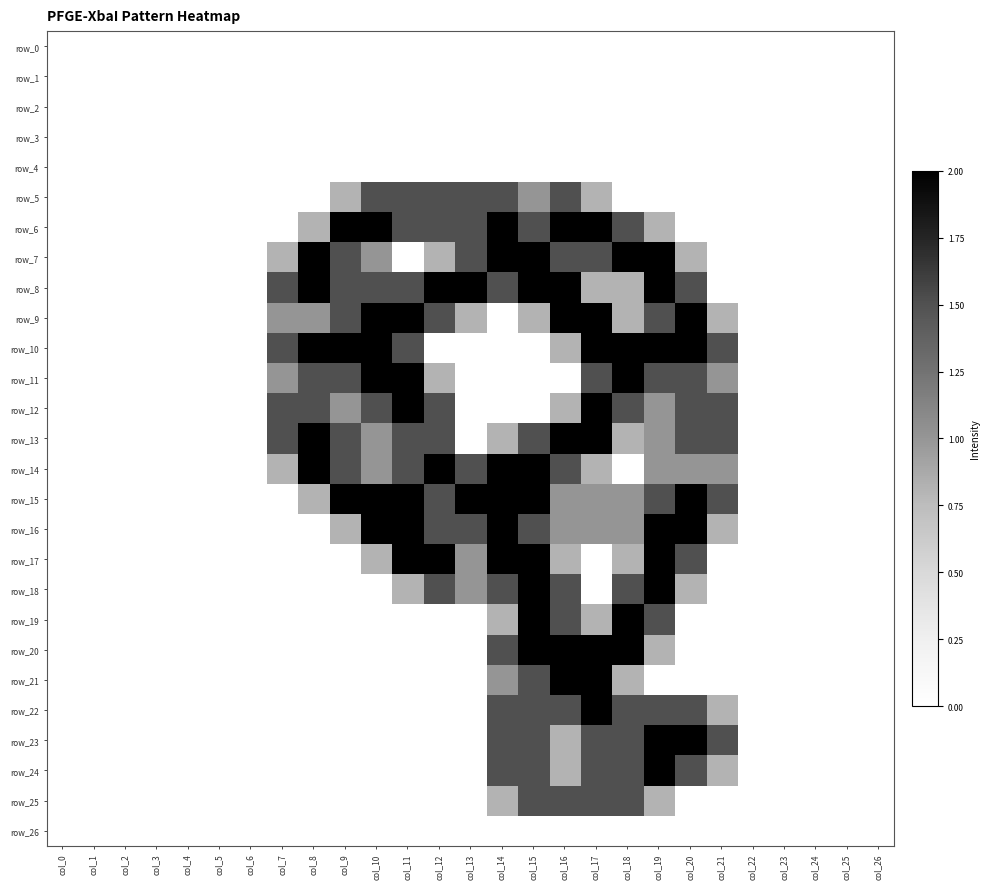

The value of row_23 at col_7 is -1.1. True or false?

False